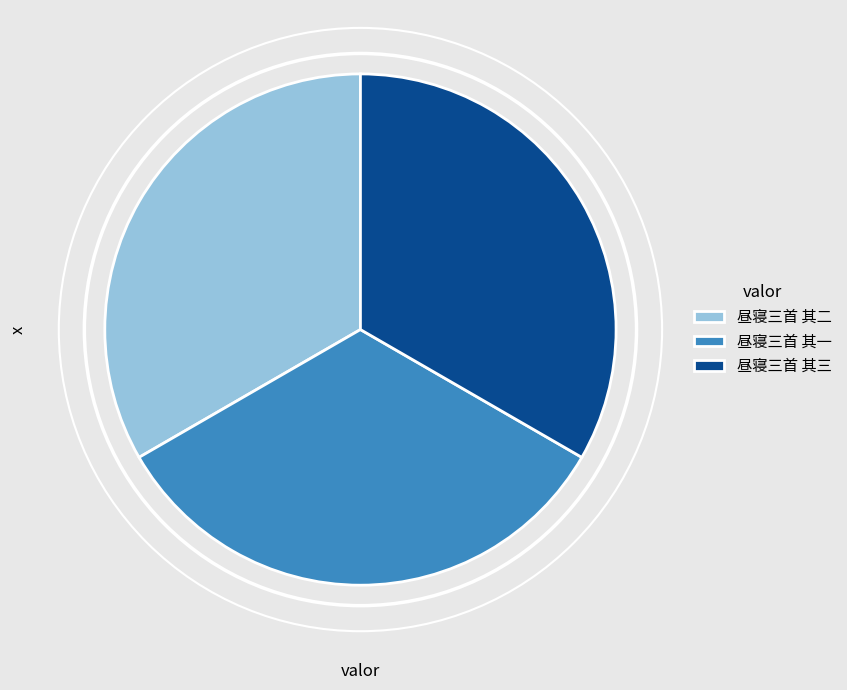

Does any single category account for the majority?

No